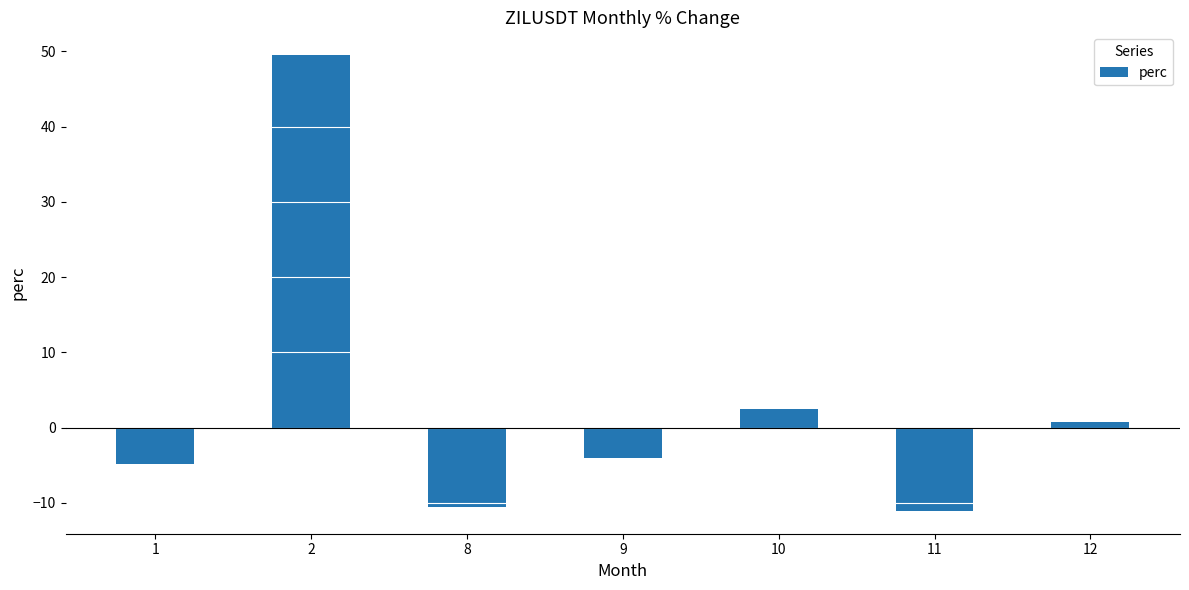

Which category has the highest value across all series?

2